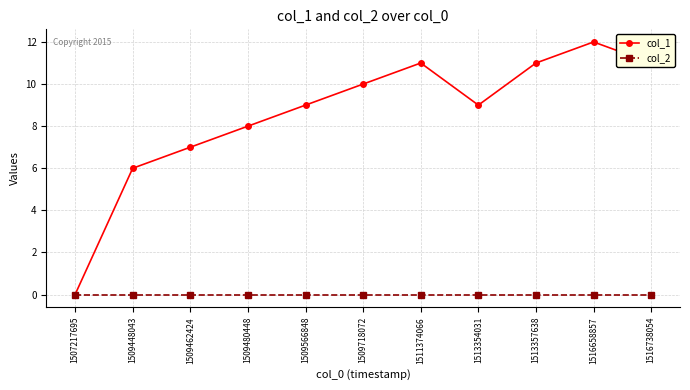

Reading left to right, list all the values displayed in this chart.

col_1: 0	6	7	8	9	10	11	9	11	12	11
col_2: 0	0	0	0	0	0	0	0	0	0	0